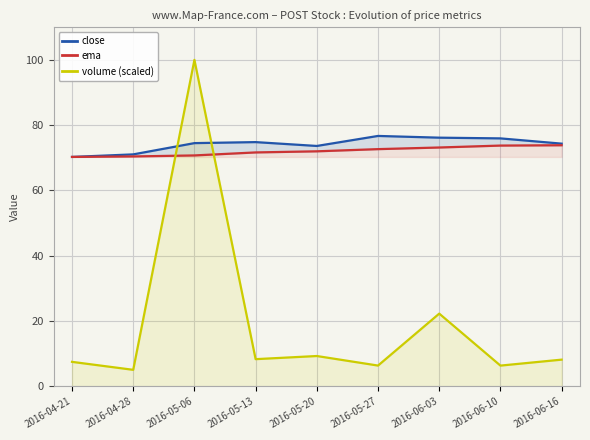

What is the value of the close point at the 5th from the left?

73.6